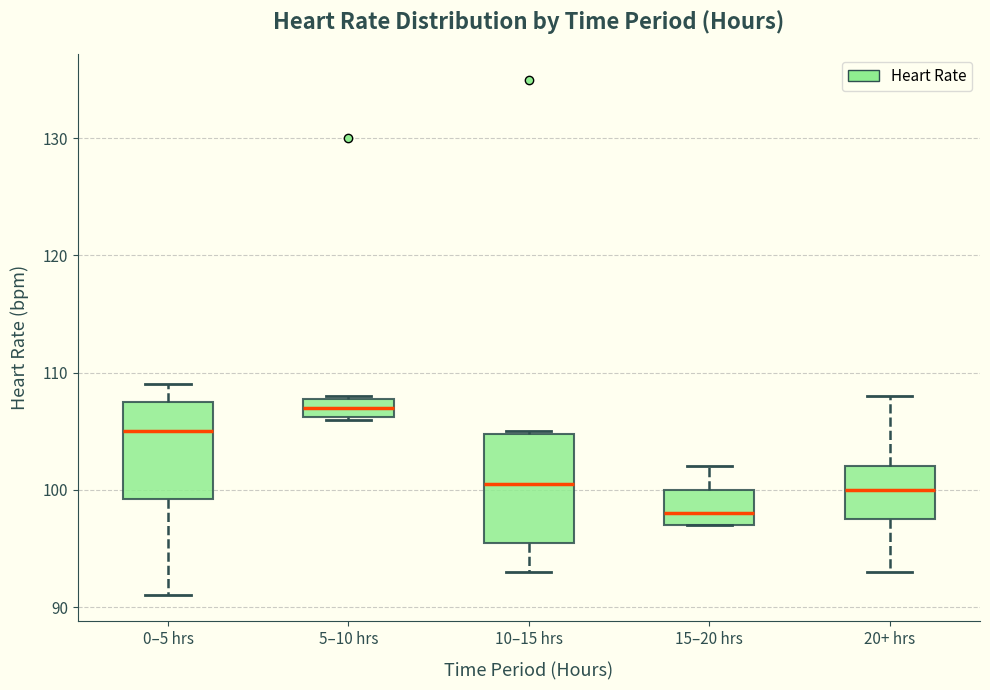

Where is the lower edge of the box for 5–10 hrs on the y-axis? The values are not printed on the chart, so give them approximately, as read against the axis.

106